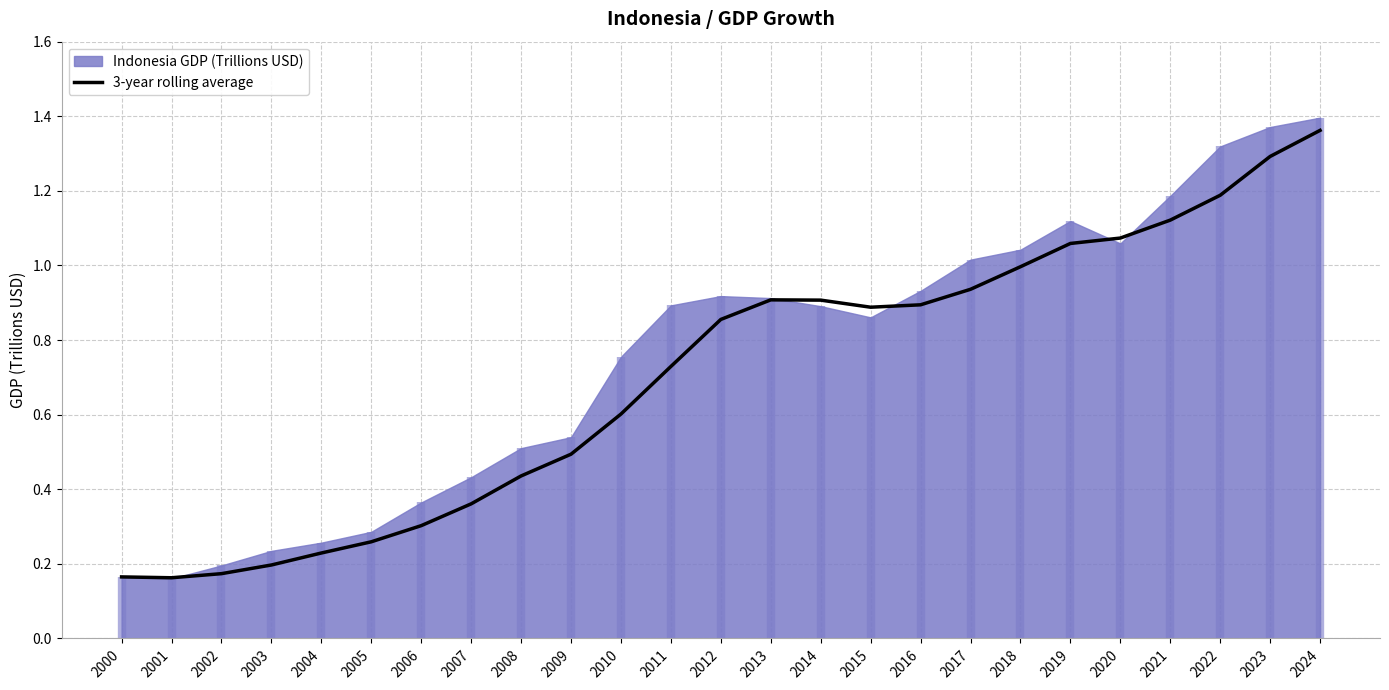

True or false: 3-year rolling average has a value of 1.0 at 2010.

False